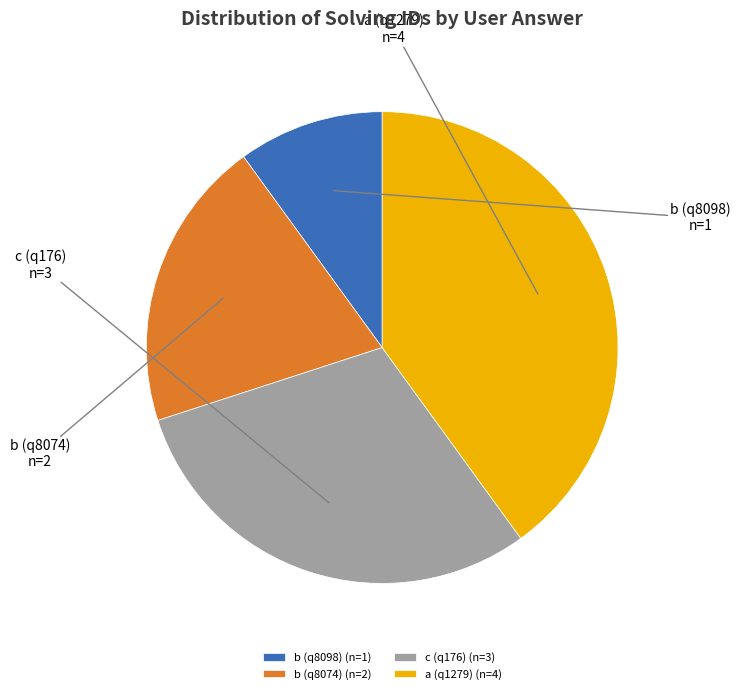

Is there any slice that represents more than half of the pie?

No